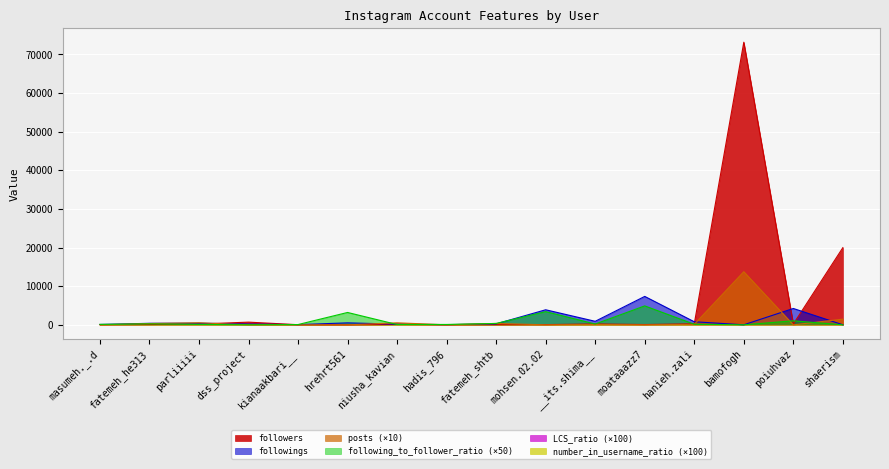

Which series changed the most between kianaakbari__ and bamofogh?

followers